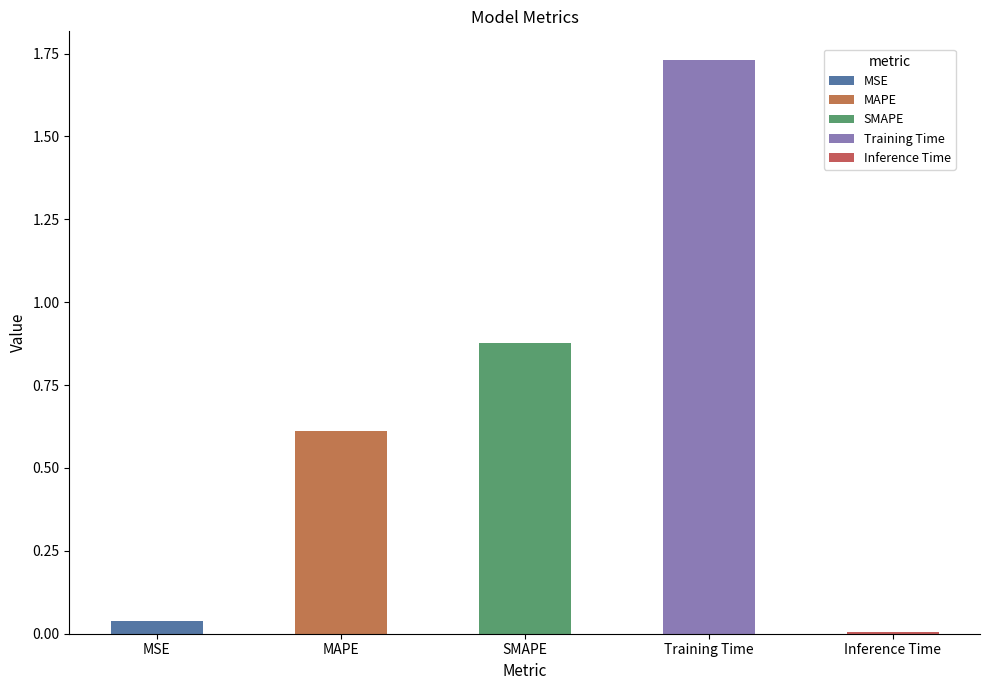

What is the difference between the values at Training Time and MAPE?

1.1